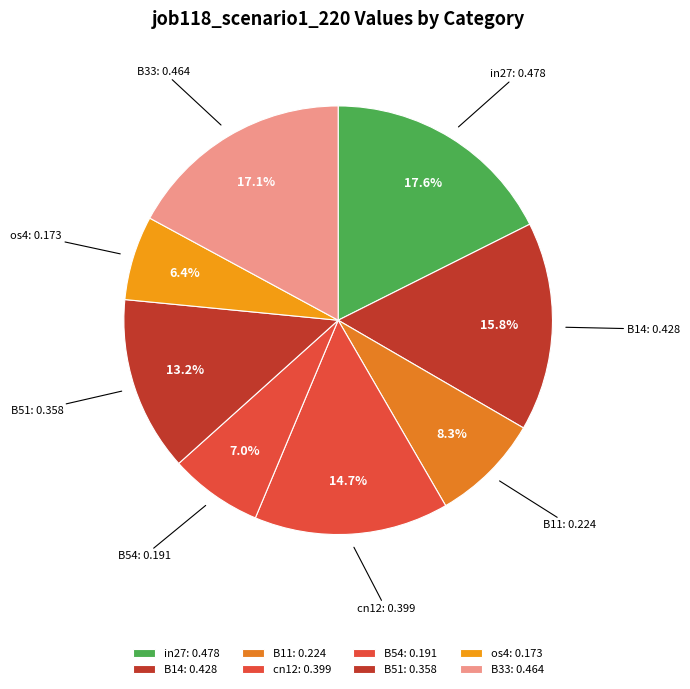

The os4 slice represents 1% of the pie. True or false?

False